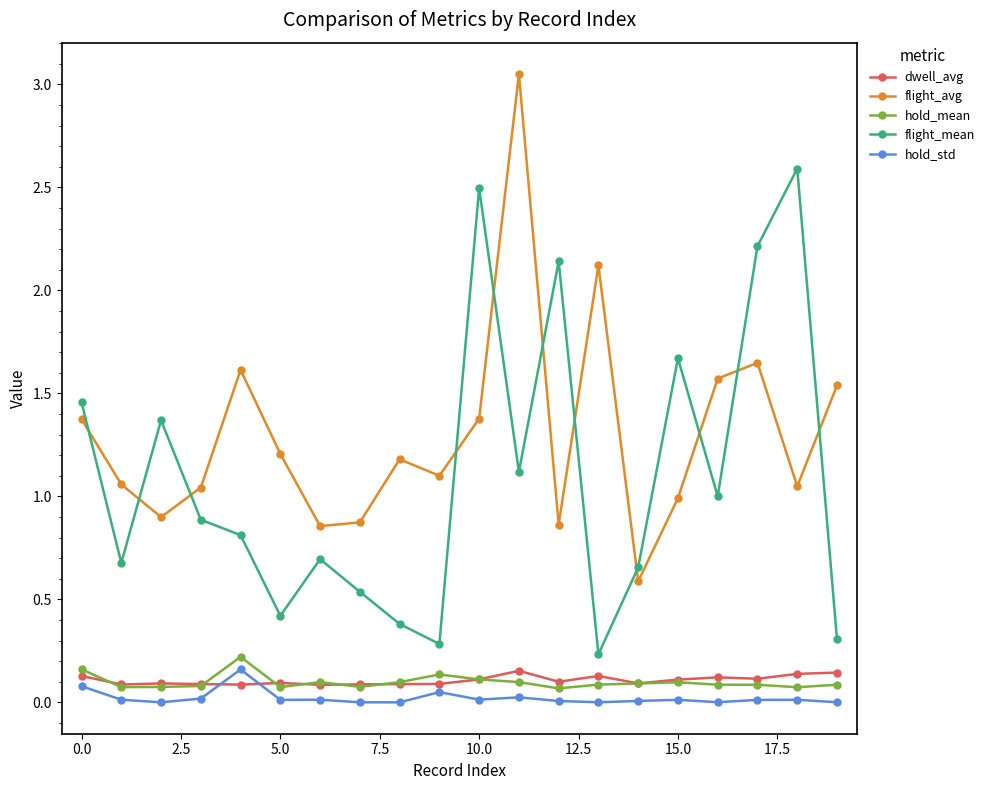

Does the chart have visible grid lines?

No